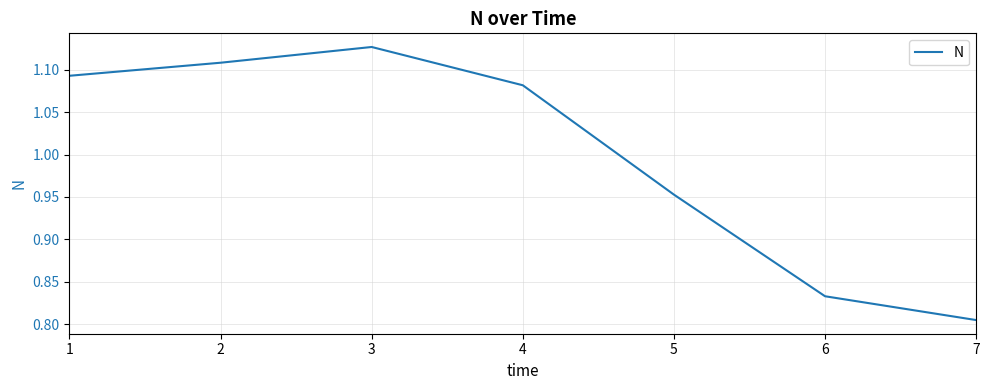

Between 5 and 6, which is larger?

5